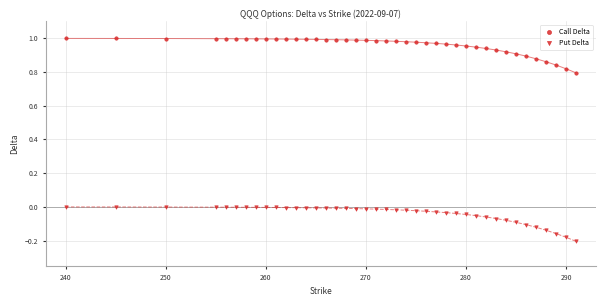

How many points are shown in the scatter plot?

80